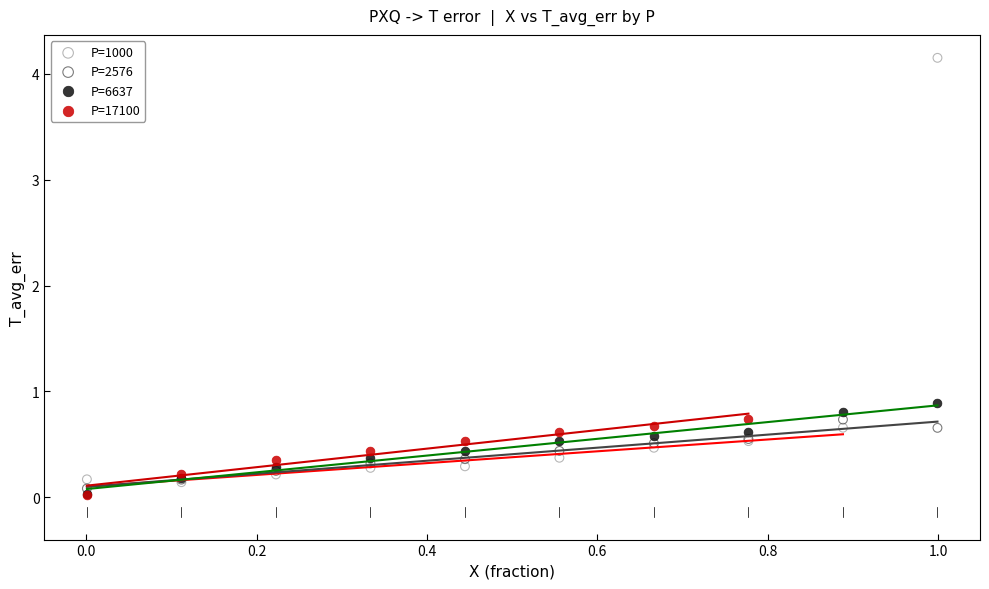

Which series has the largest Y range (max minus min)?

P=1000